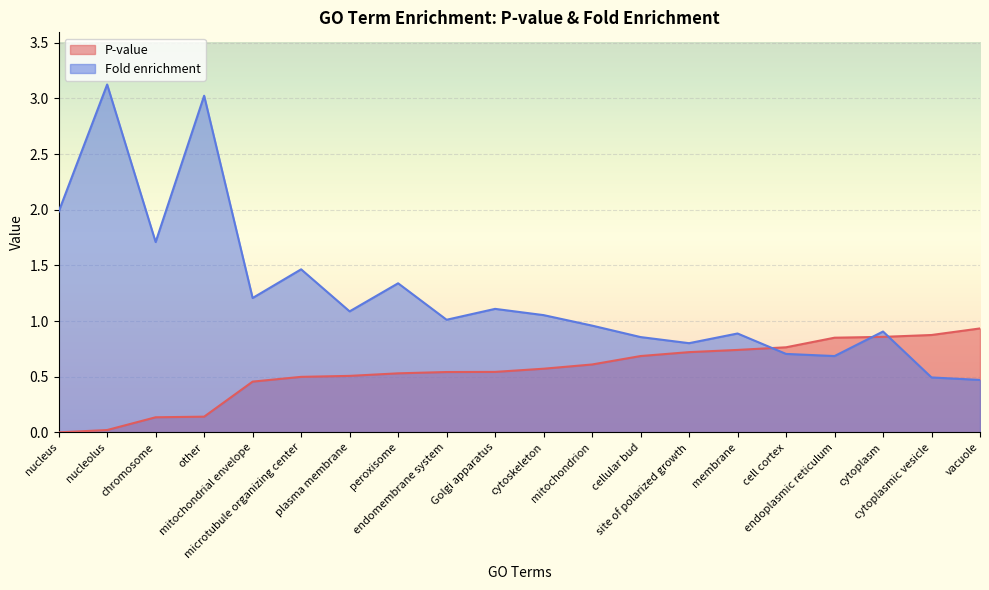

Where do P-value and Fold enrichment first cross each other?

membrane and cell cortex